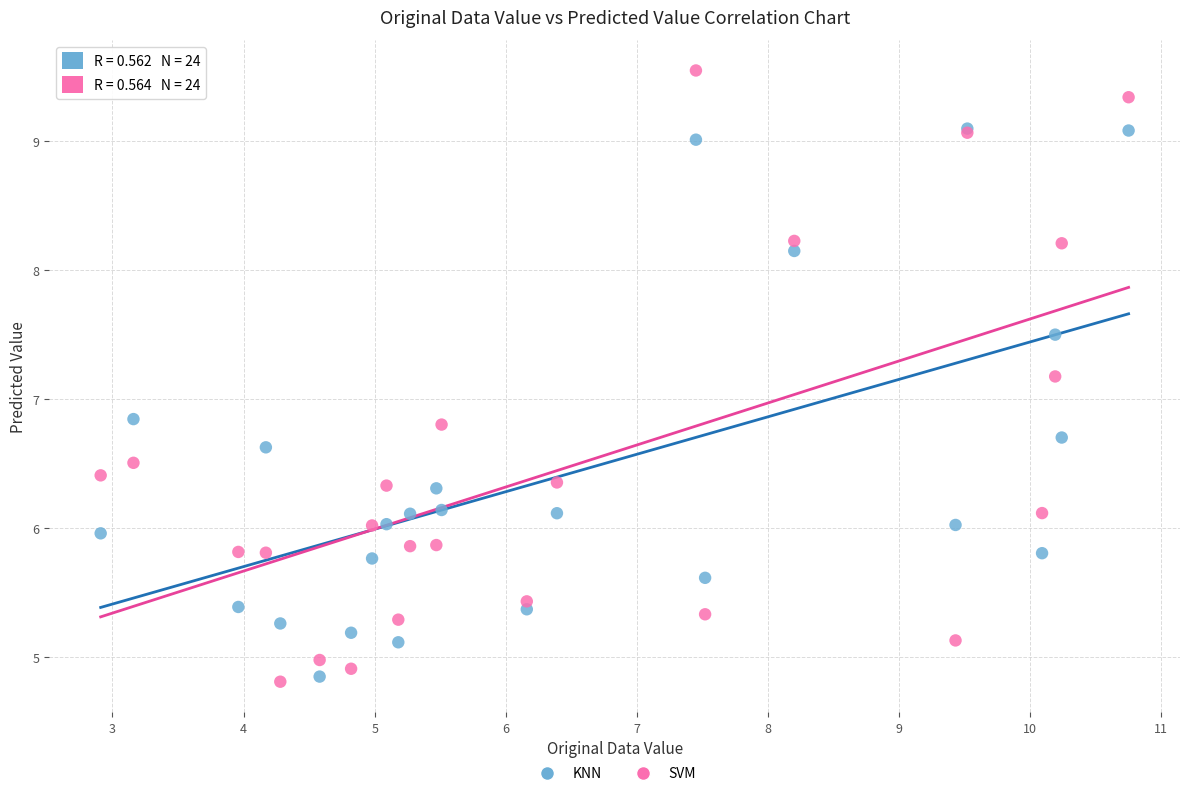

Which series has the largest Y range (max minus min)?

SVM